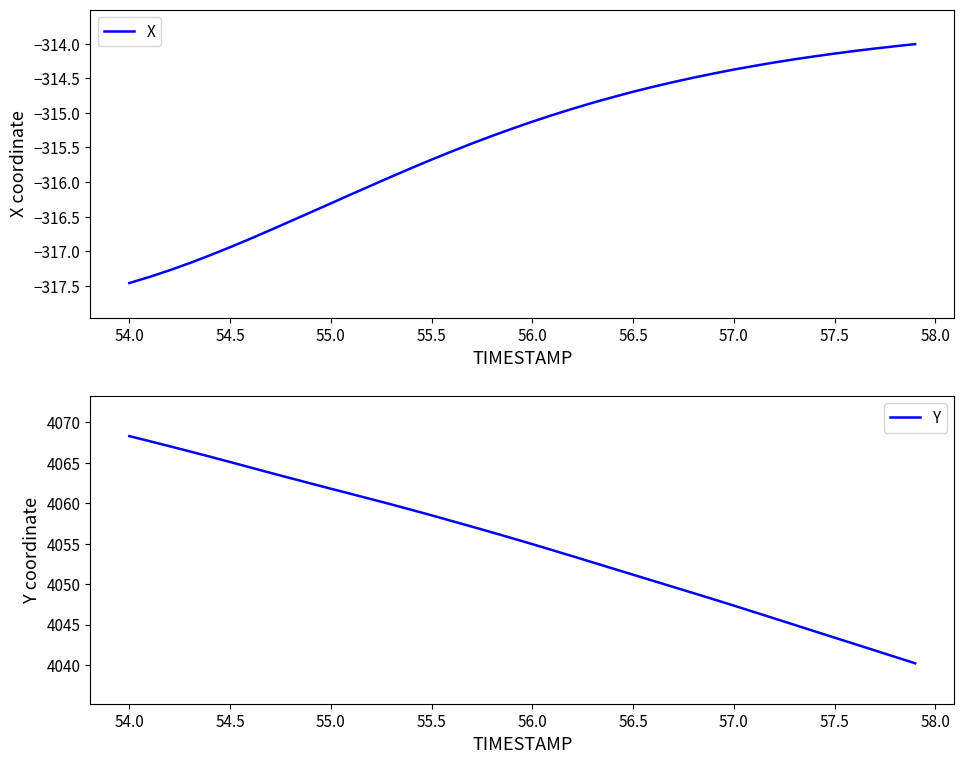

Rank the series by their average value, from lowest to highest.

X, Y